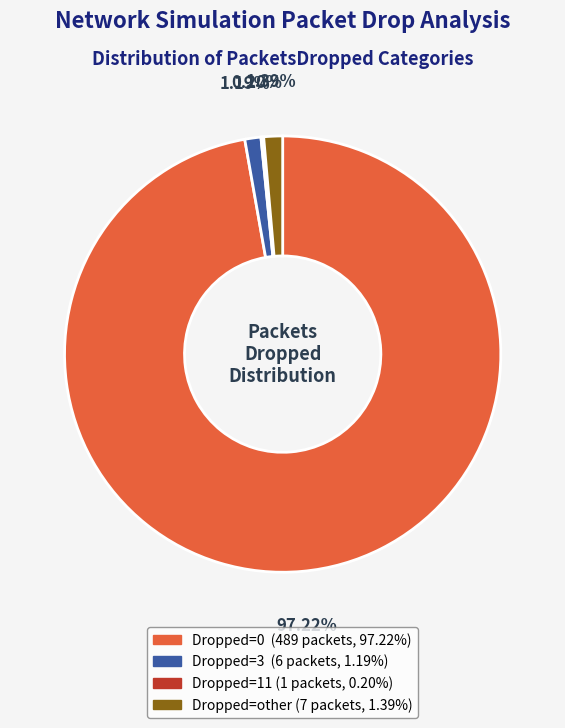

Does any single category account for the majority?

Yes